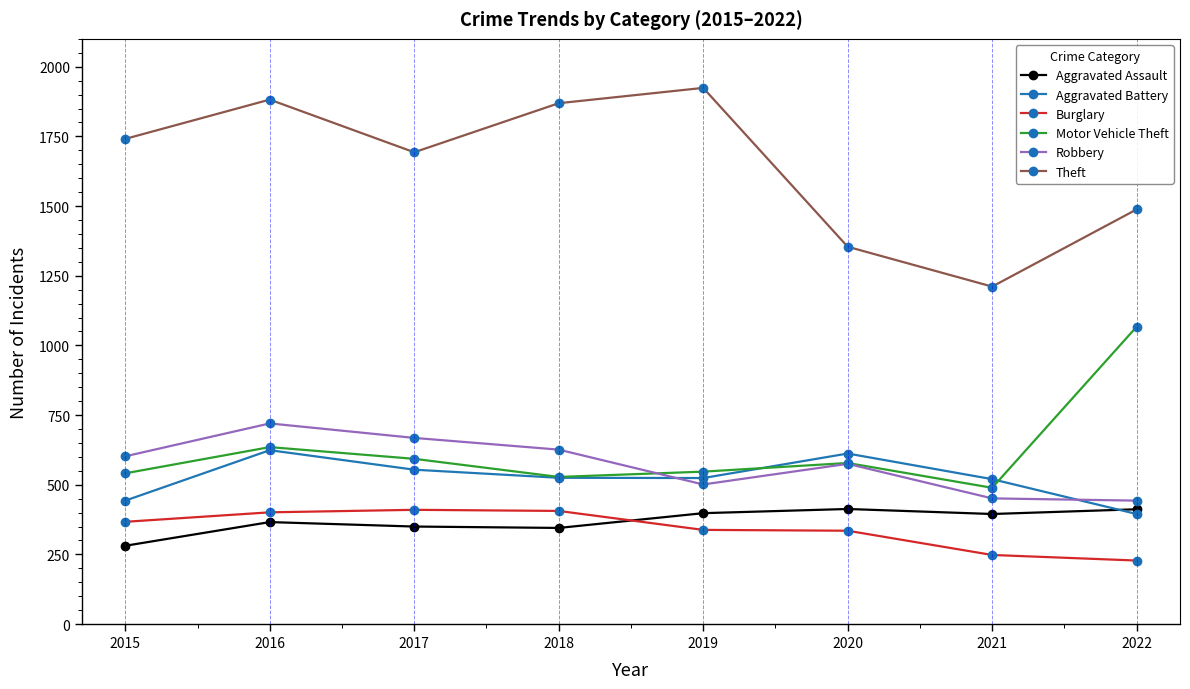

Which series has the largest total across all categories?

Theft